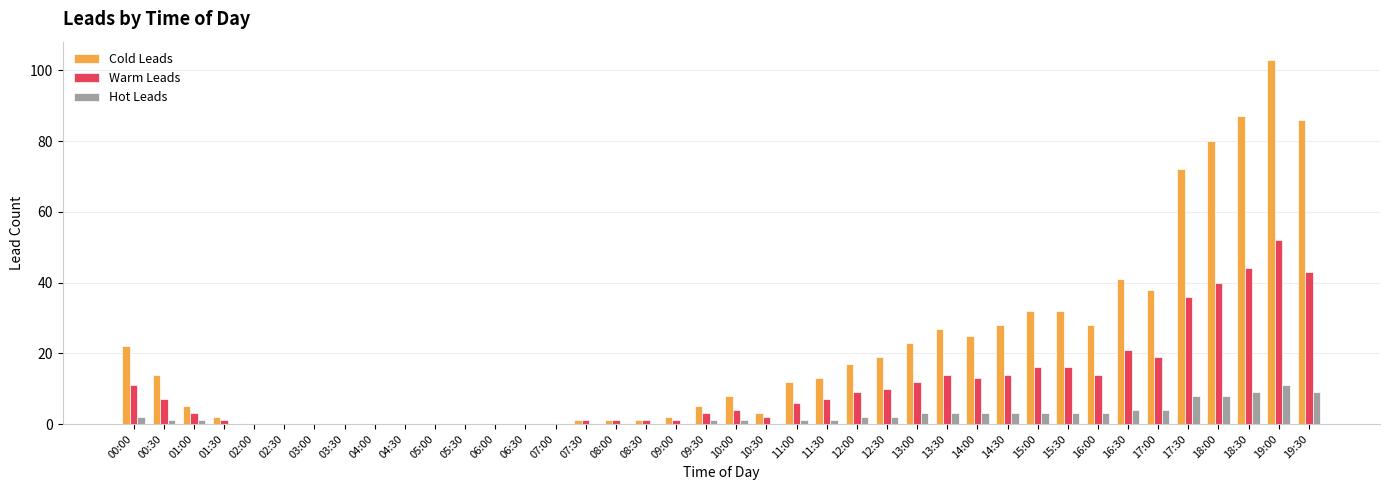

The value of Cold Leads at 13:30 is 13. True or false?

False